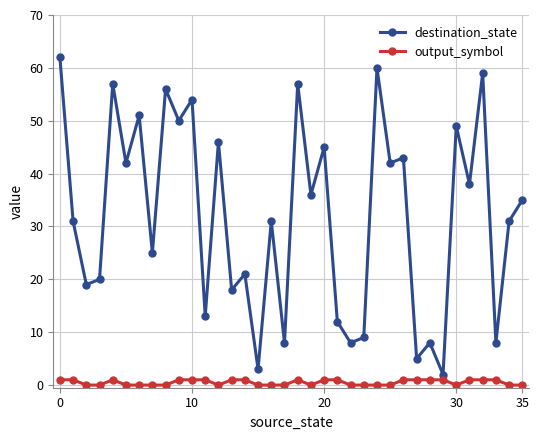

List the series in order of their overall mean, lowest first.

output_symbol, destination_state